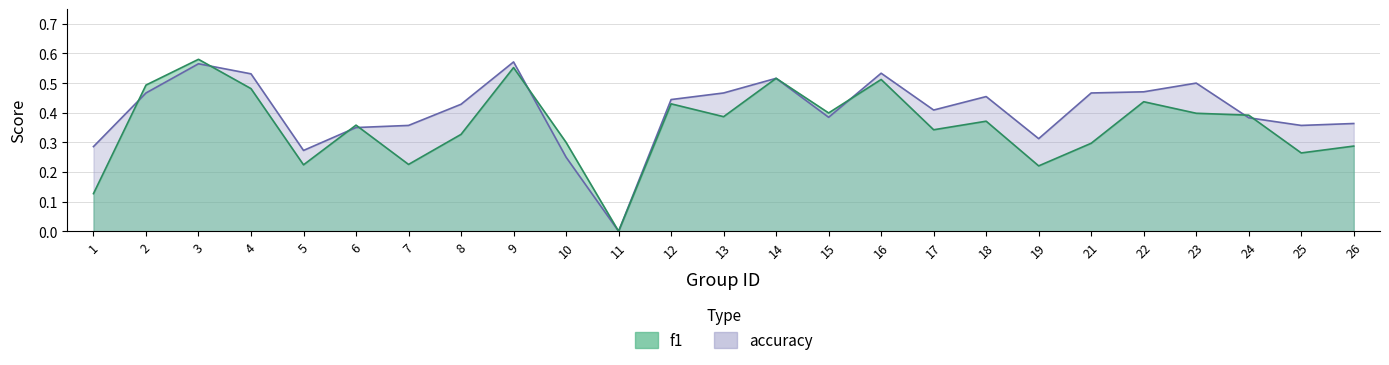

What is the difference between the maximum and minimum values in the f1 series?

0.6